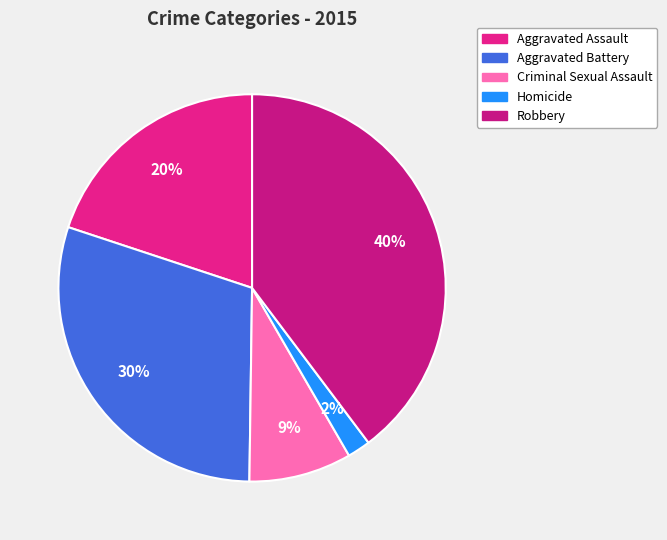

What percentage do Aggravated Assault and Homicide together represent?

21.8%